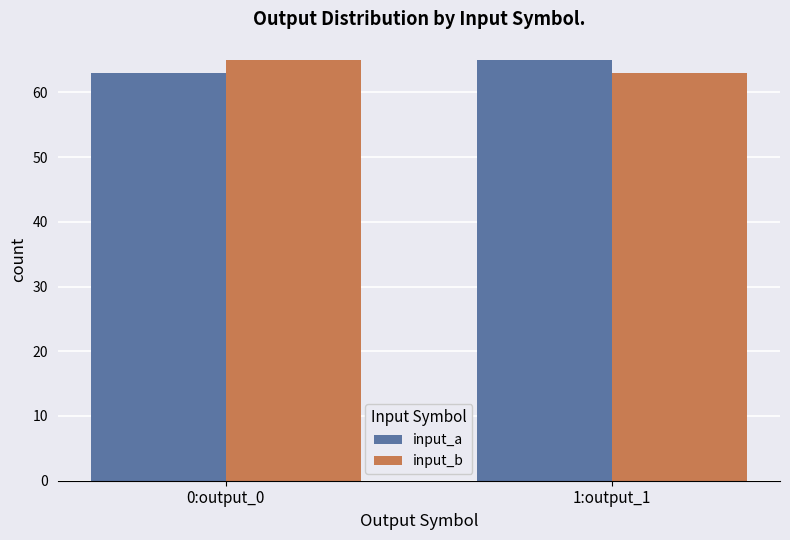

What is the value of the input_a bar at the 1st from the left?

63